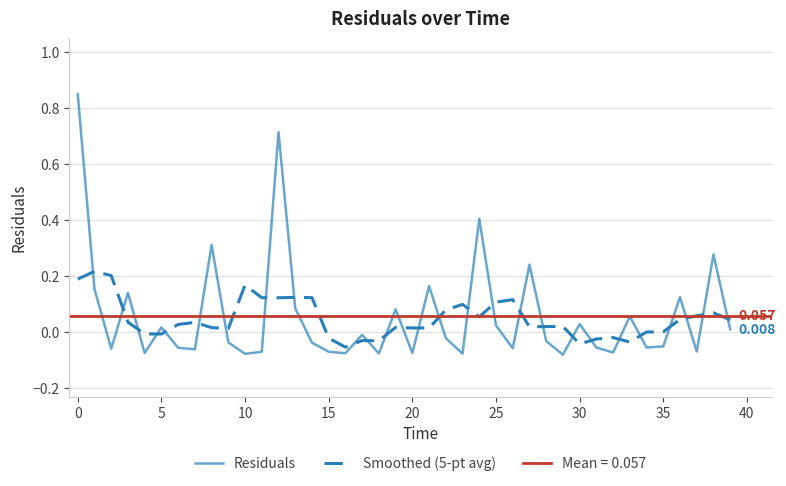

How many values in the Smoothed (5-pt avg) series are below 0?

12